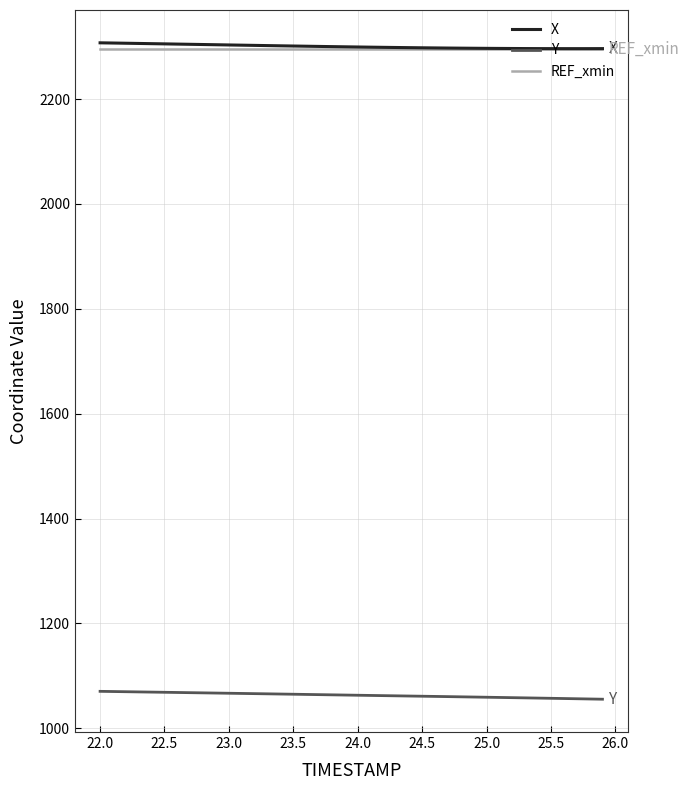

Which series has the largest range (max minus min)?

Y